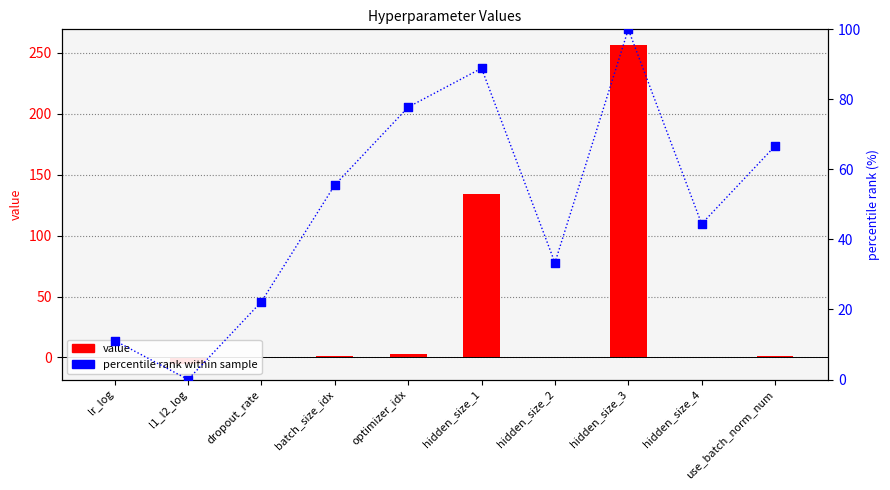

Which series has the widest spread of Y values?

value